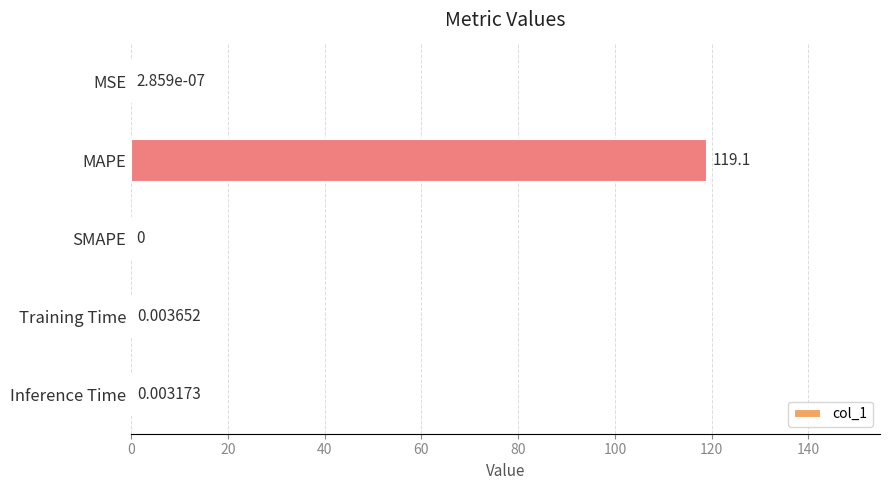

What is the sum of the values at SMAPE and MAPE?

119.1